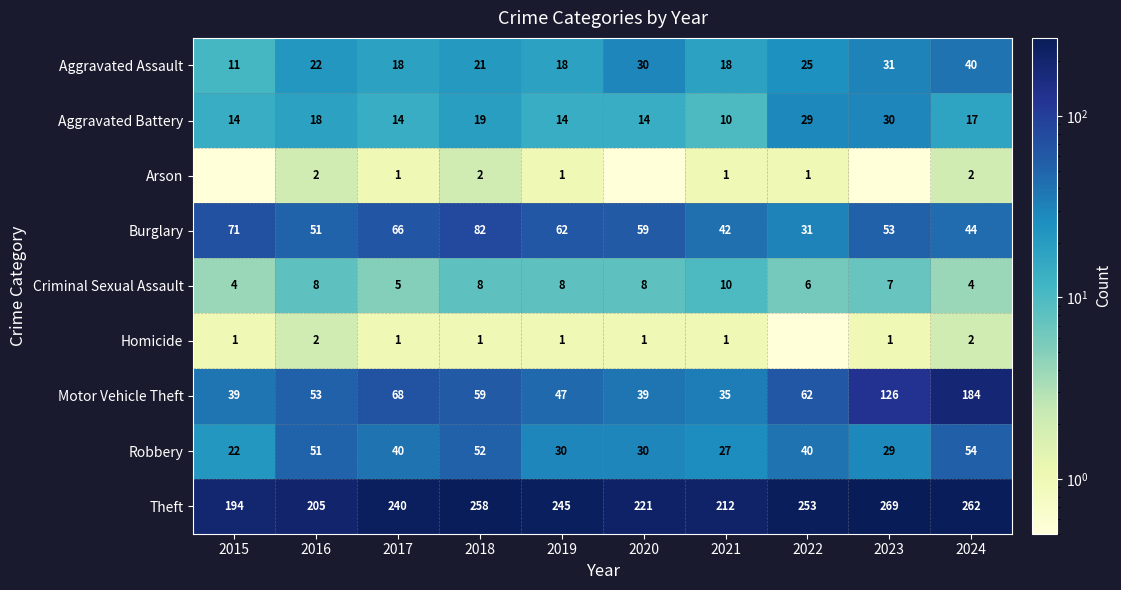

What is the difference between the highest and lowest values at 2018?

257.0